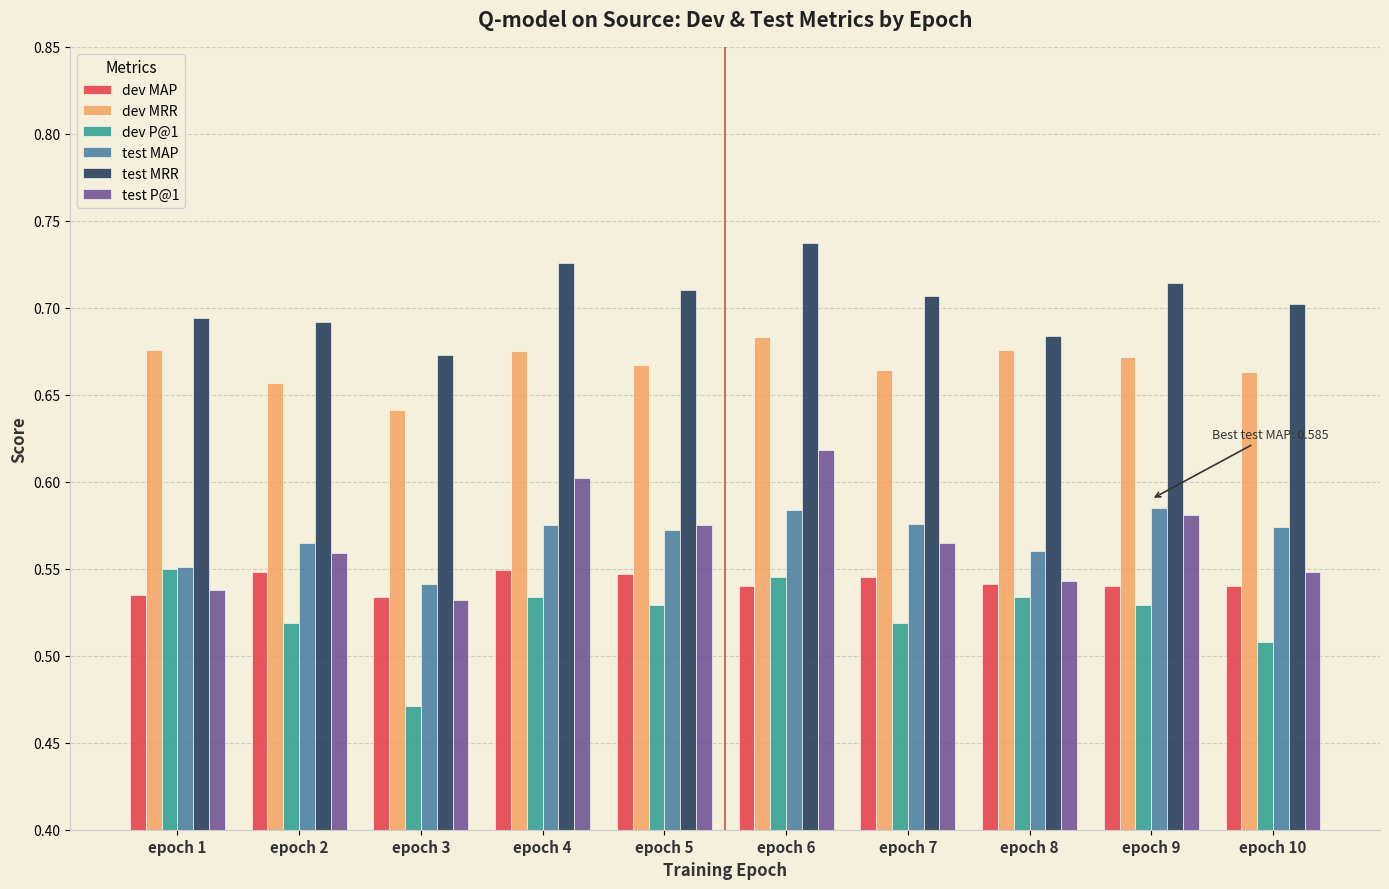

What is the sum of all dev MAP values?

5.4